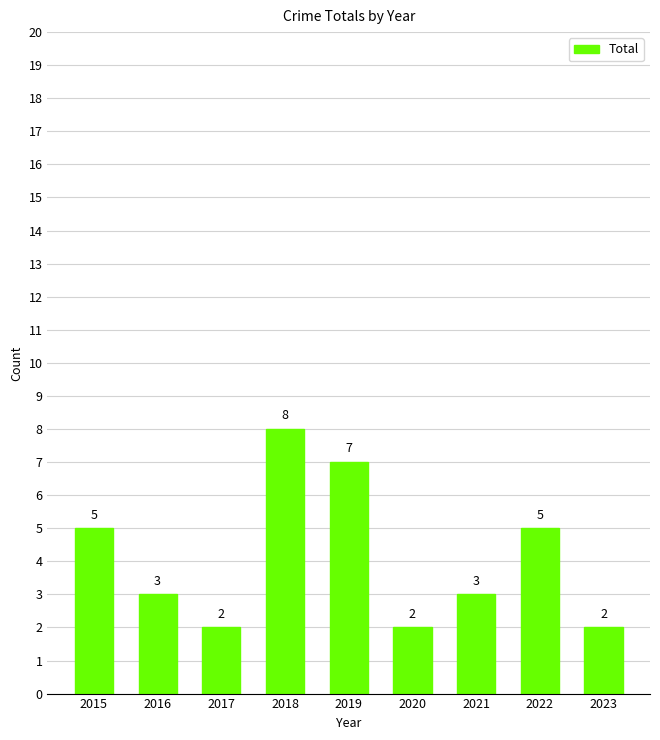

What is the difference between the maximum and minimum values?

6